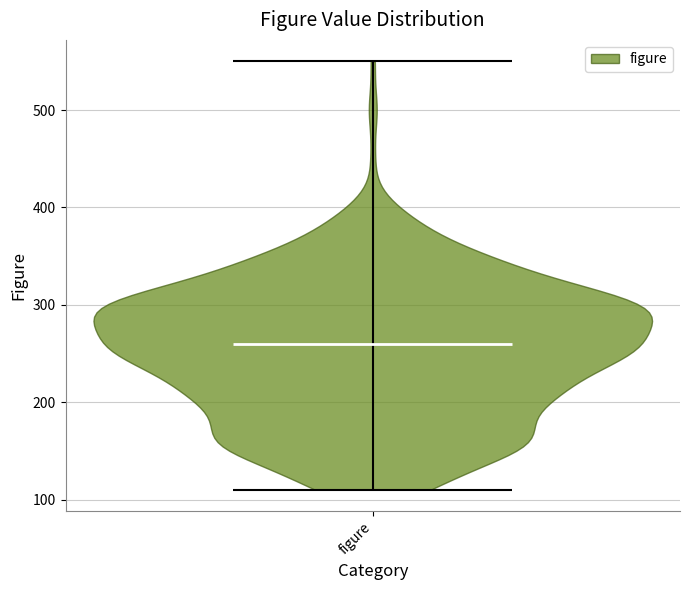

Read this violin plot against the y-axis: where its median line is, and the lowest and highest points the violin reaches. The values are not printed on the chart, so give them approximately, as read against the axis.

median line 260, lowest point 110, highest point 550